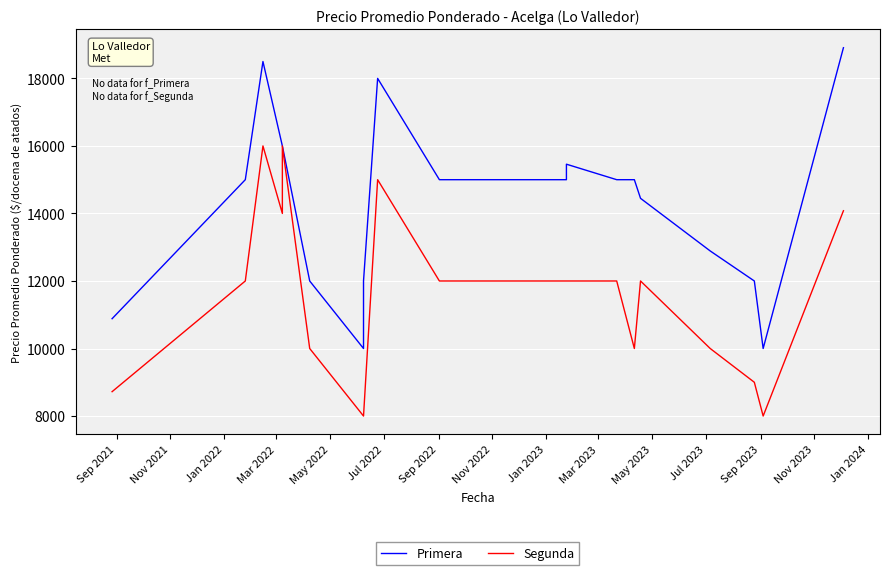

What is the highest value of the Primera series?

18909